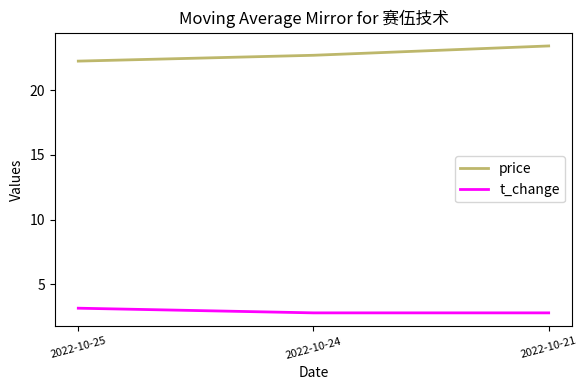

What is the minimum value for t_change?

2.8